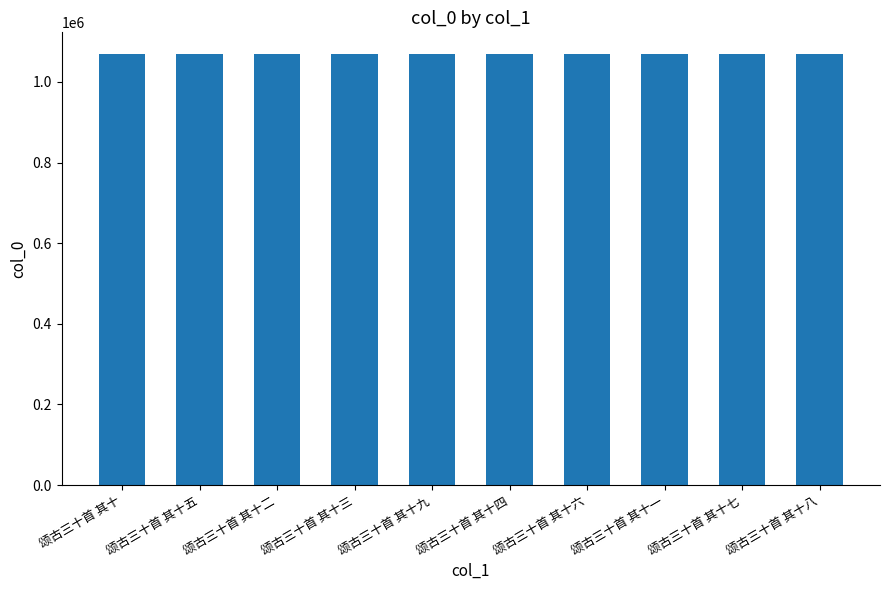

Approximately how many times larger is the value at 颂古三十首 其十四 compared to 颂古三十首 其十五?

1.0